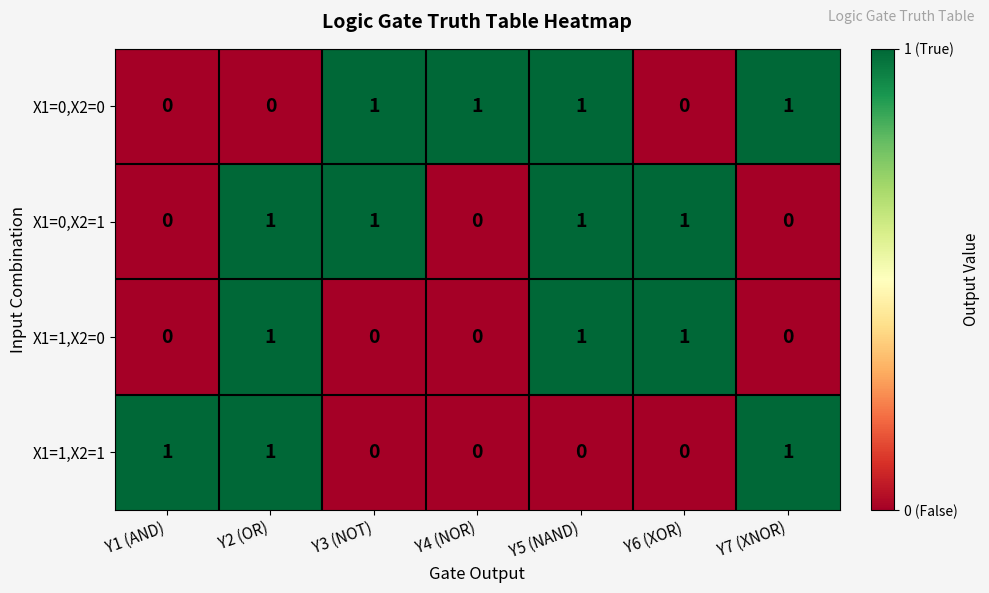

Count the X1=1,X2=1 values in the range 0 to 1.

7